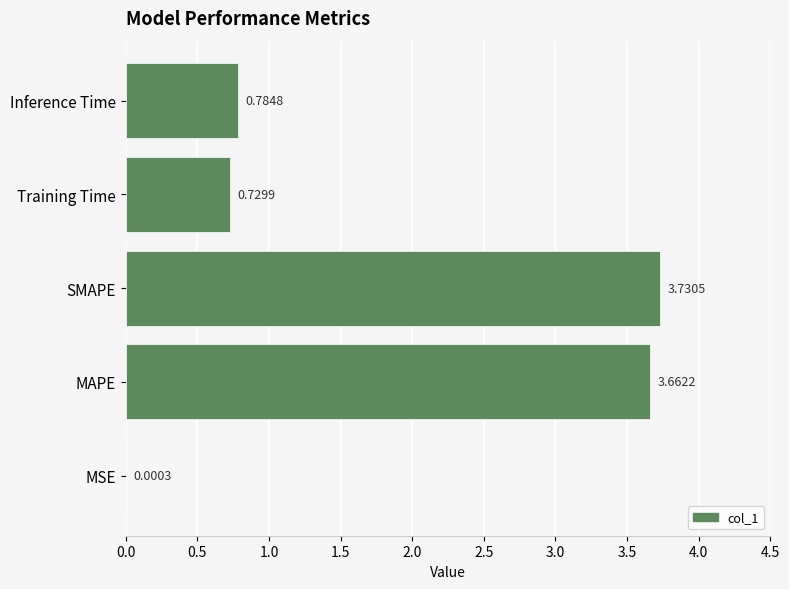

What is the sum of all values?

8.9